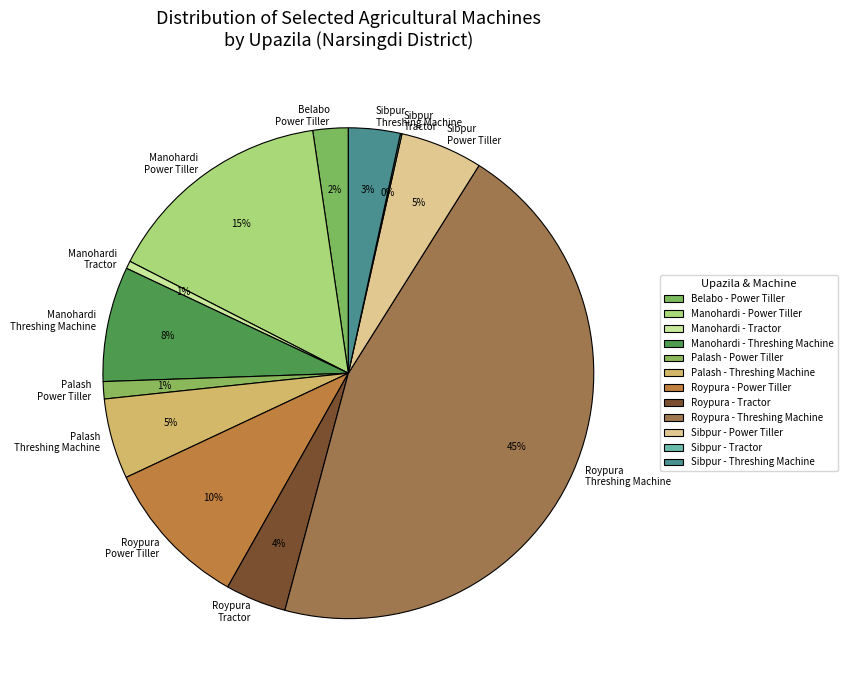

True or false: Manohardi Power Tiller accounts for 2% of the total.

False